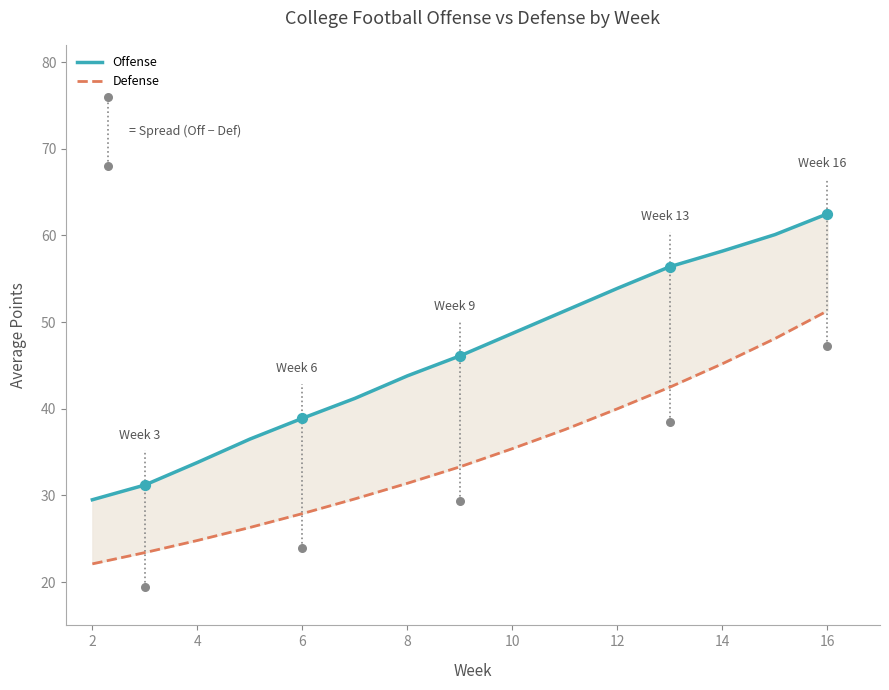

Is the value of Offense at 10 greater than the value of Defense at 10?

Yes